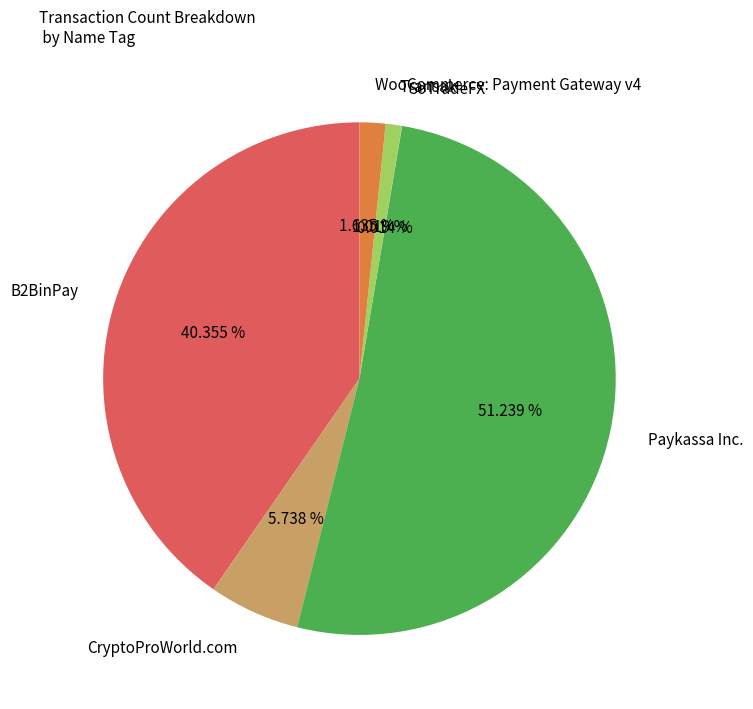

The B2BinPay slice represents 34% of the pie. True or false?

False